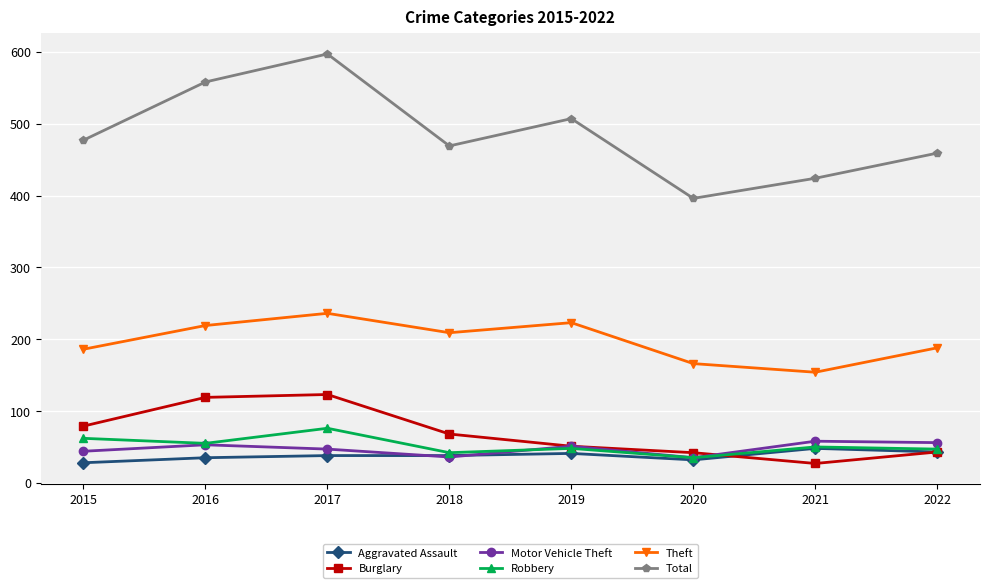

What is the highest value of the Aggravated Assault series?

48